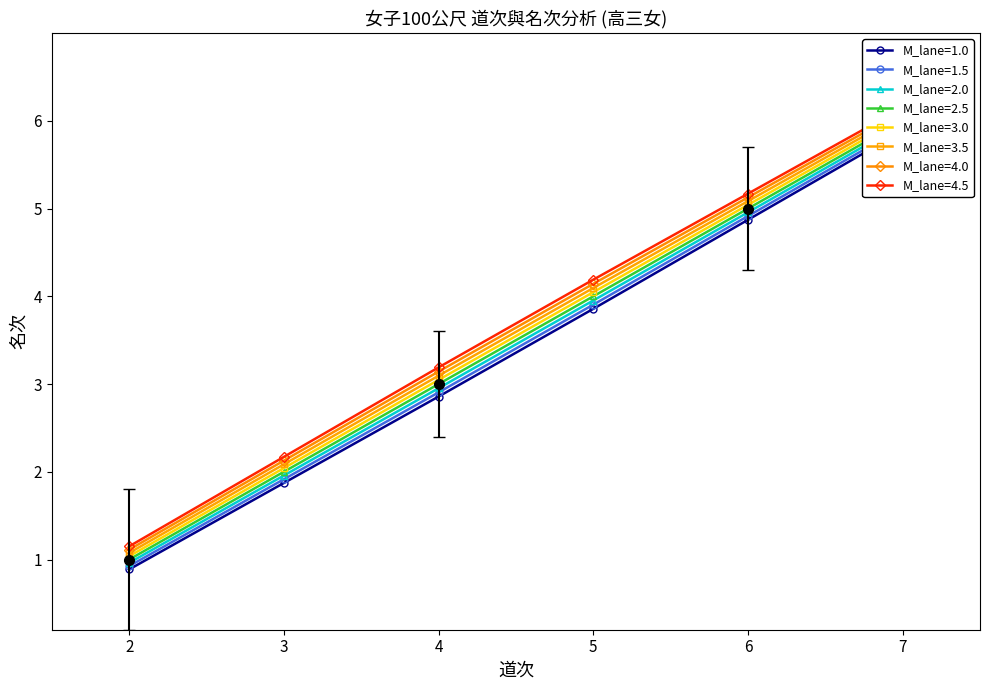

What is the difference between the maximum and second lowest values in the 名次 series?

4.0